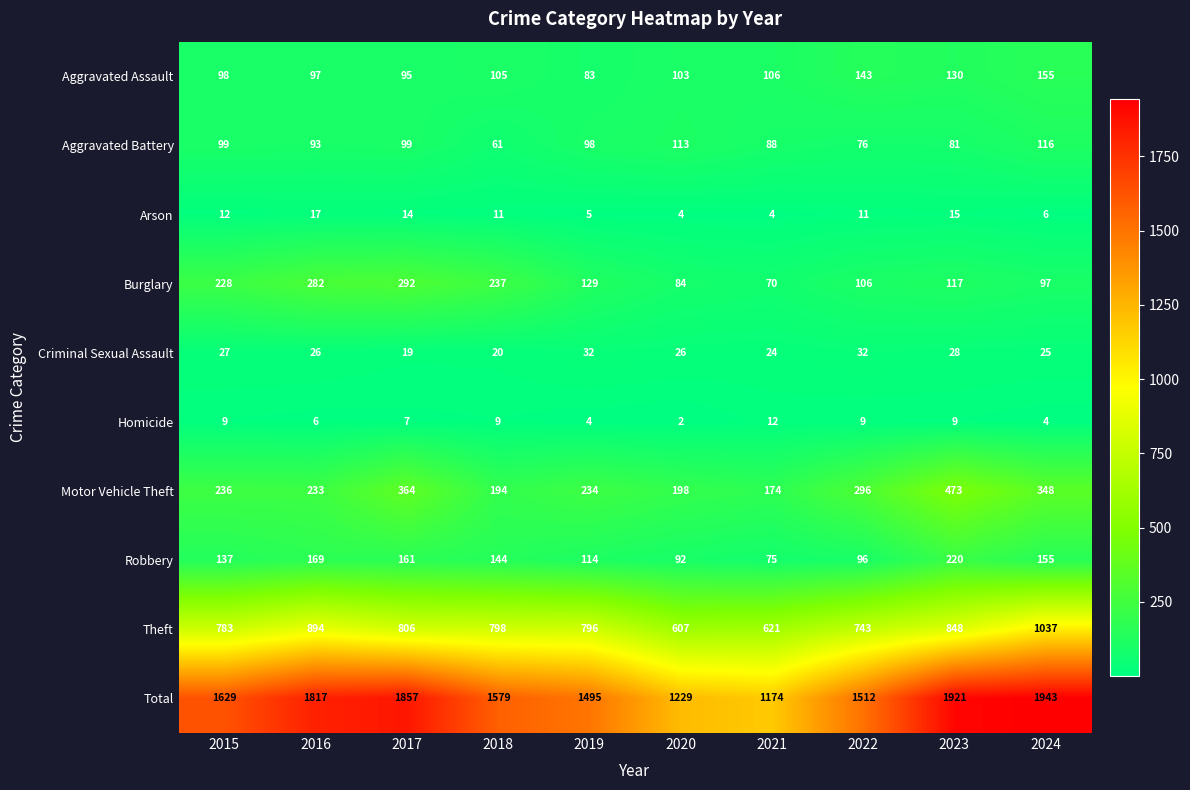

Which label corresponds to the smallest value in the chart?

2020